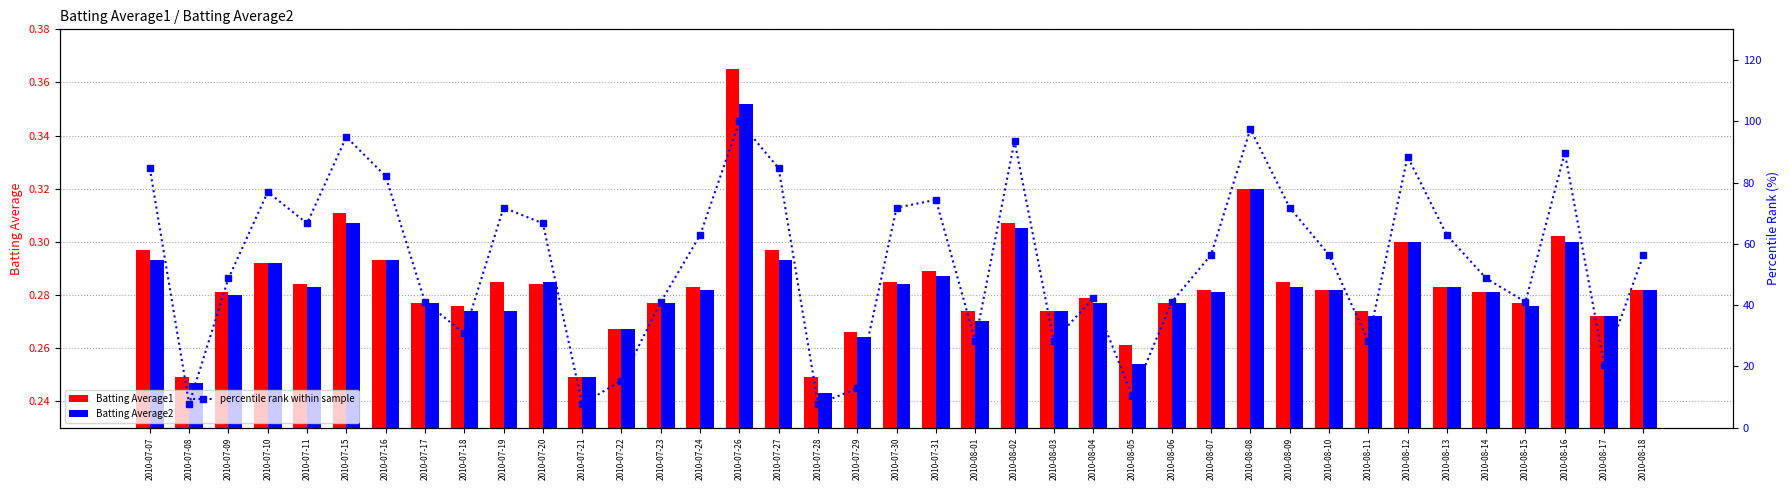

Reading right to left, list all the values displayed in this chart.

Batting Average1: 0.3	0.3	0.3	0.3	0.3	0.3	0.3	0.3	0.3	0.3	0.3	0.3	0.3	0.3	0.3	0.3	0.3	0.3	0.3	0.3	0.3	0.2	0.3	0.4	0.3	0.3	0.3	0.2	0.3	0.3	0.3	0.3	0.3	0.3	0.3	0.3	0.3	0.2	0.3
Batting Average2: 0.3	0.3	0.3	0.3	0.3	0.3	0.3	0.3	0.3	0.3	0.3	0.3	0.3	0.3	0.3	0.3	0.3	0.3	0.3	0.3	0.3	0.2	0.3	0.4	0.3	0.3	0.3	0.2	0.3	0.3	0.3	0.3	0.3	0.3	0.3	0.3	0.3	0.2	0.3
percentile rank within sample: 56.4	20.5	89.7	41.0	48.7	62.8	88.5	28.2	56.4	71.8	97.4	56.4	41.0	10.3	42.3	28.2	93.6	28.2	74.4	71.8	12.8	7.7	84.6	100.0	62.8	41.0	15.4	7.7	66.7	71.8	30.8	41.0	82.1	94.9	66.7	76.9	48.7	7.7	84.6